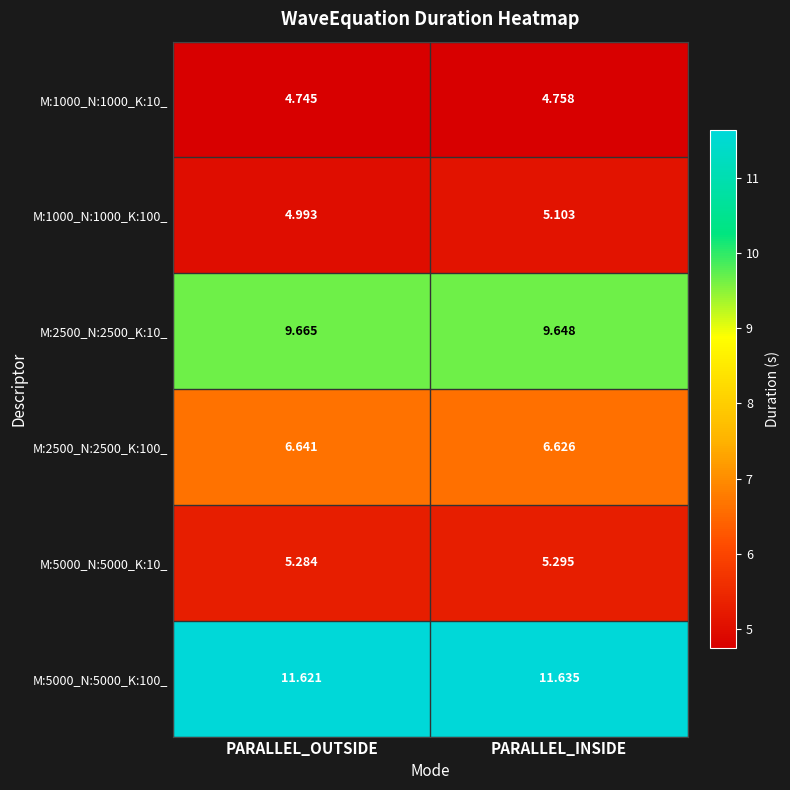

At which category does the chart reach its minimum across all series?

PARALLEL_OUTSIDE